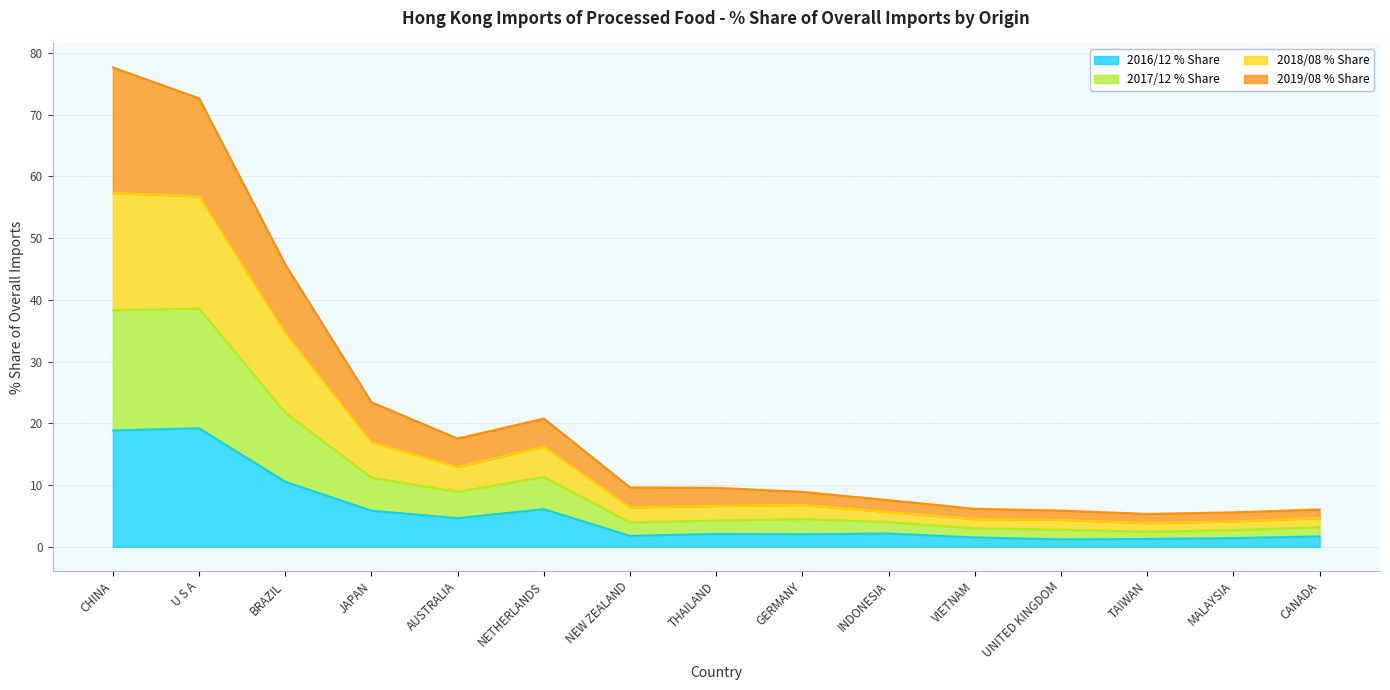

Between TAIWAN and JAPAN, which is larger?

JAPAN